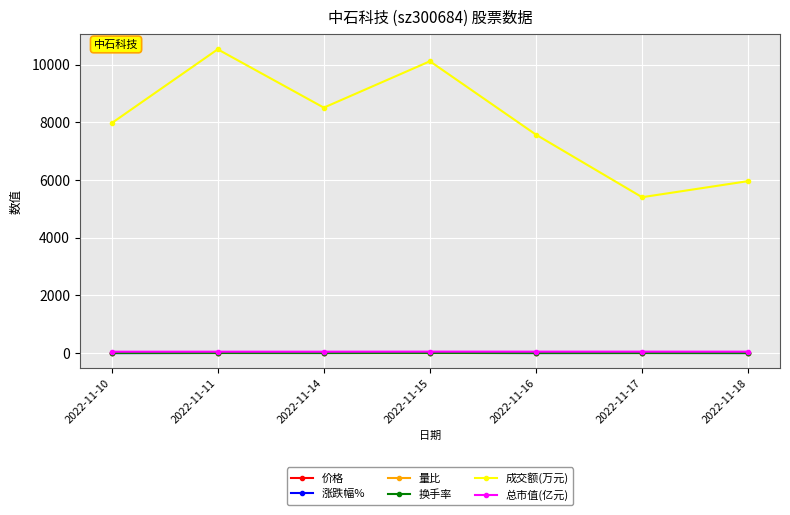

Where is the first local maximum for 成交额(万元)?

2022-11-11